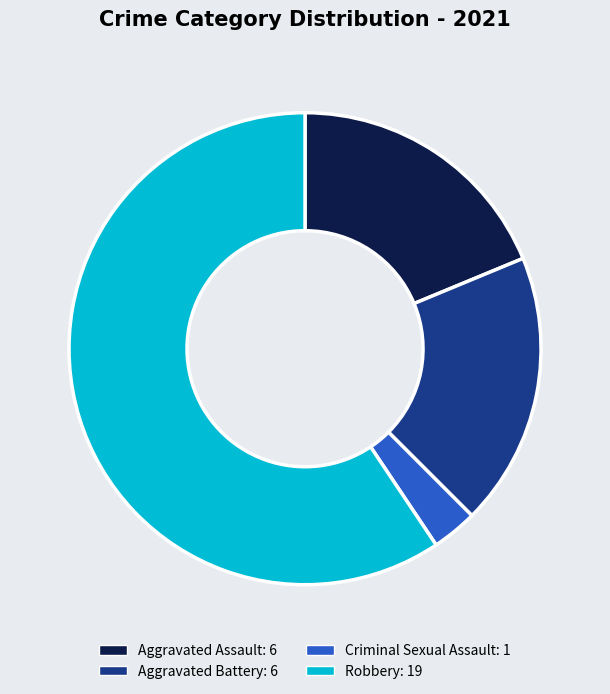

The Aggravated Assault slice represents 7% of the pie. True or false?

False